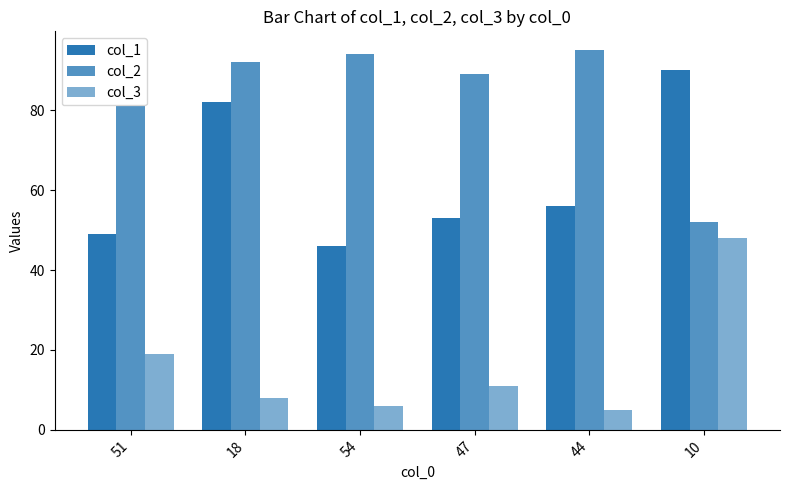

Are the bars grouped side by side (vs. stacked)?

Yes